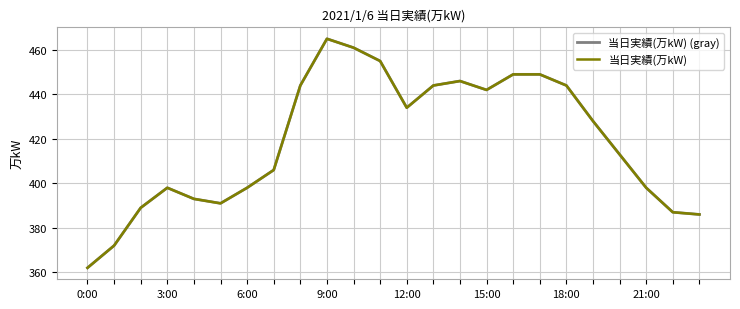

Does the chart display data point markers on the line(s)?

No